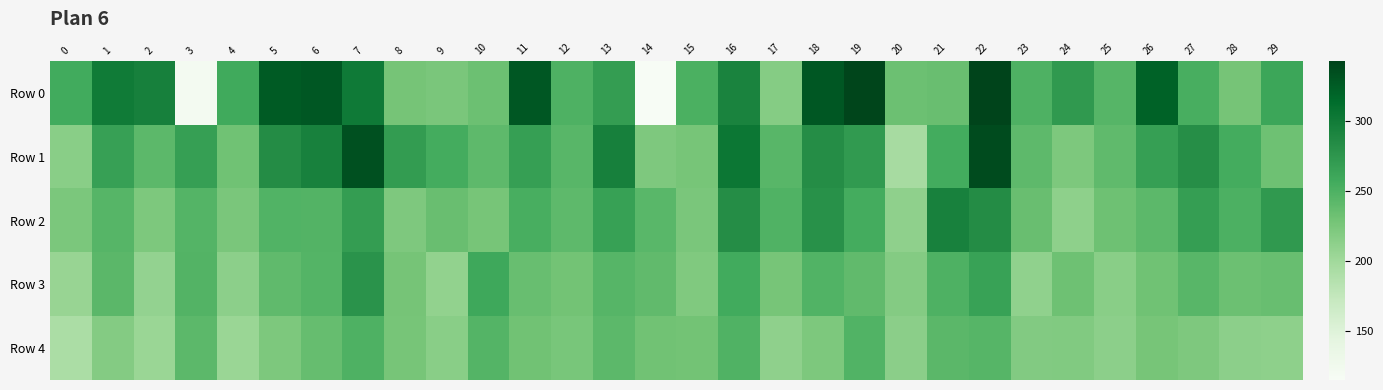

Which series has the largest range (max minus min)?

Row 0